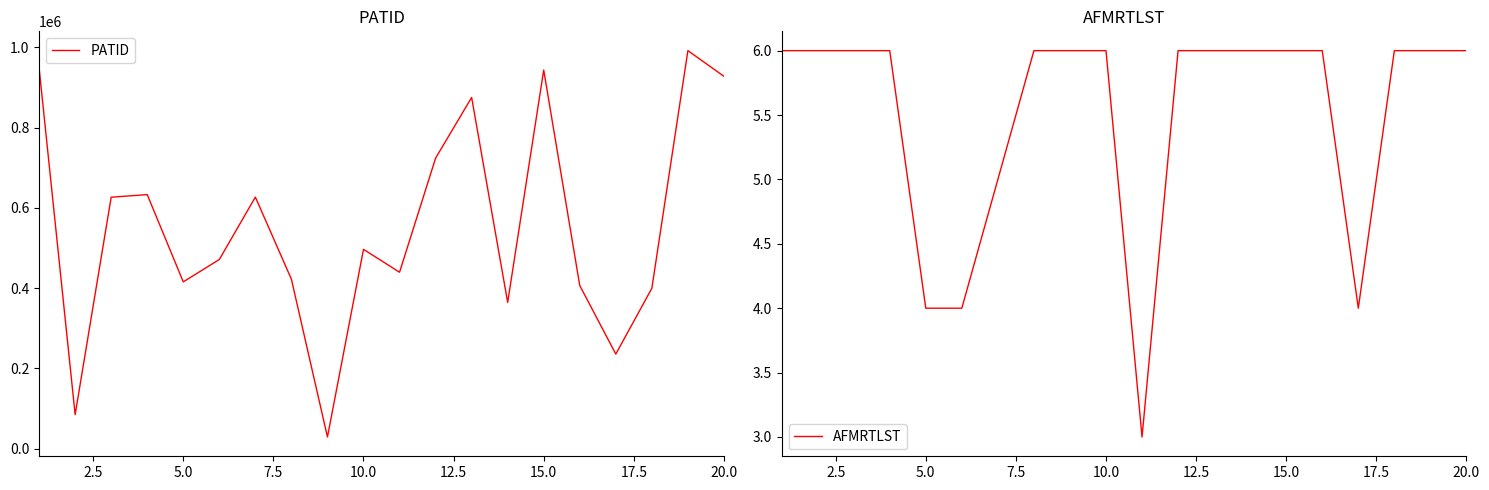

What is the highest value of the AFMRTLST series?

6